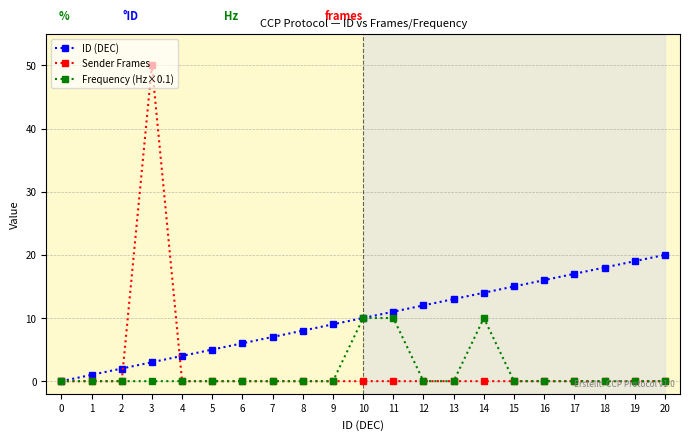

Is it true that ID (DEC) equals -7 at 0?

False